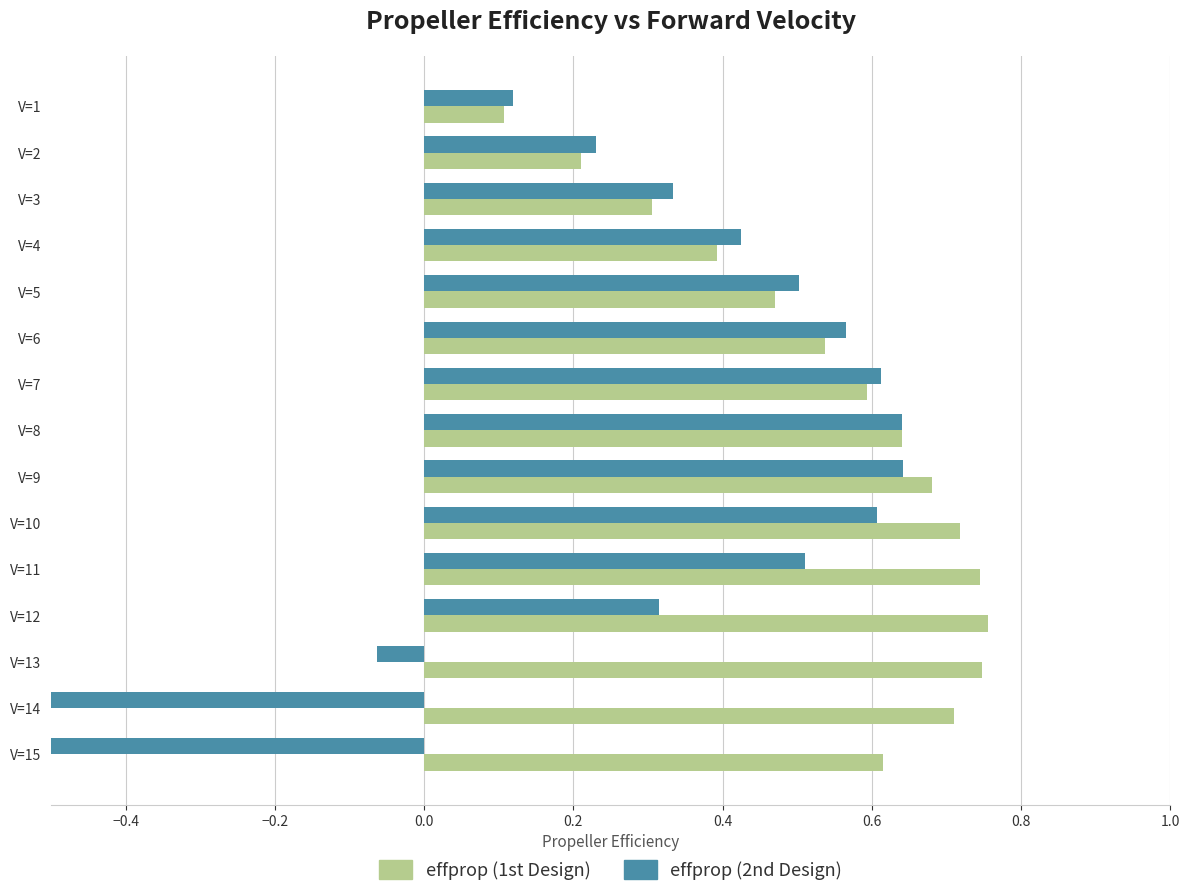

At which category does the chart reach its peak across all series?

V=12